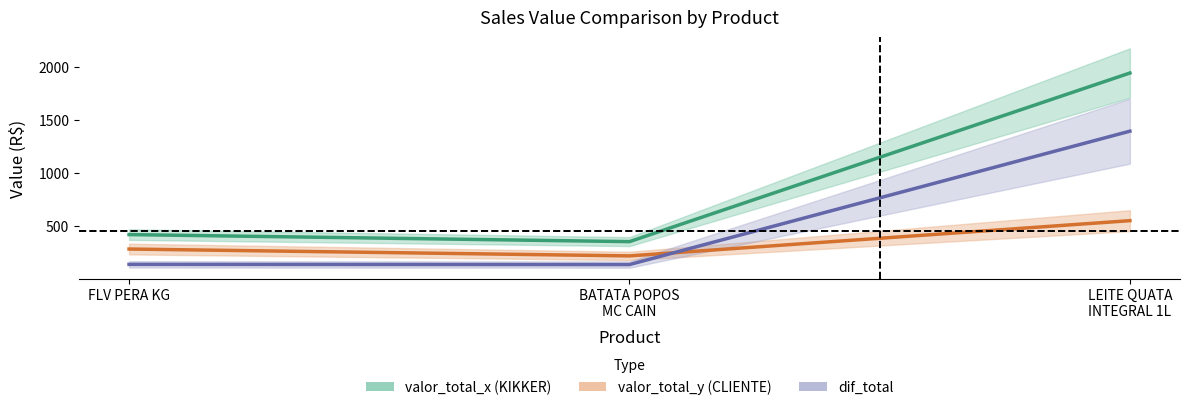

Which series has the widest spread of values?

valor_total_x (KIKKER)